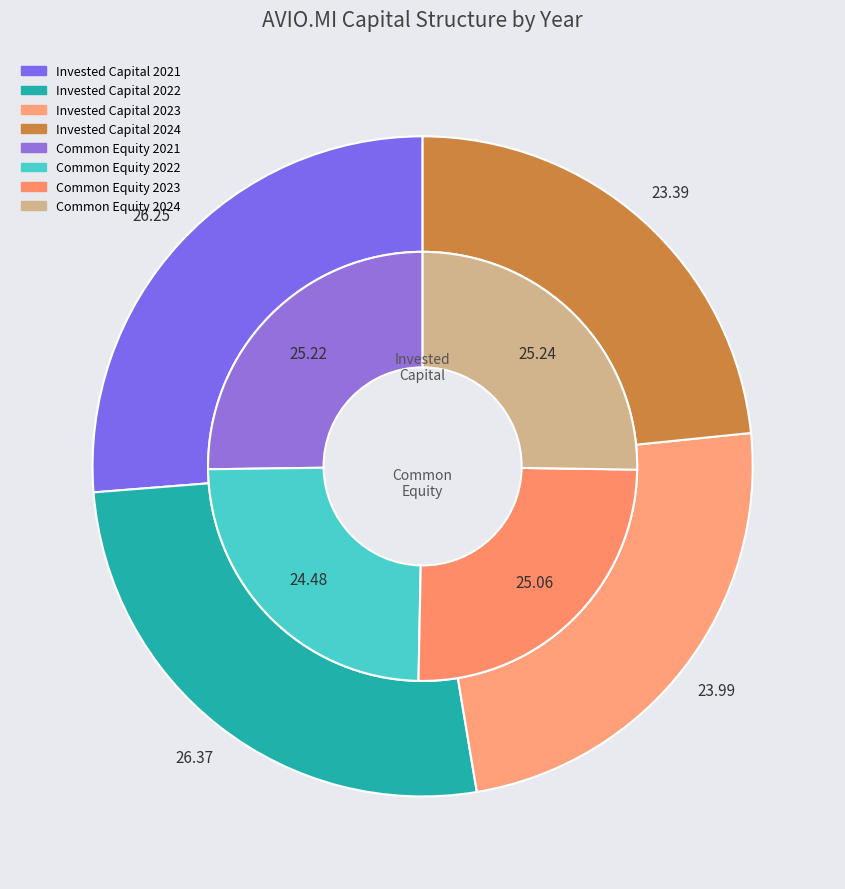

Is common_stock_equity the majority of the pie?

No